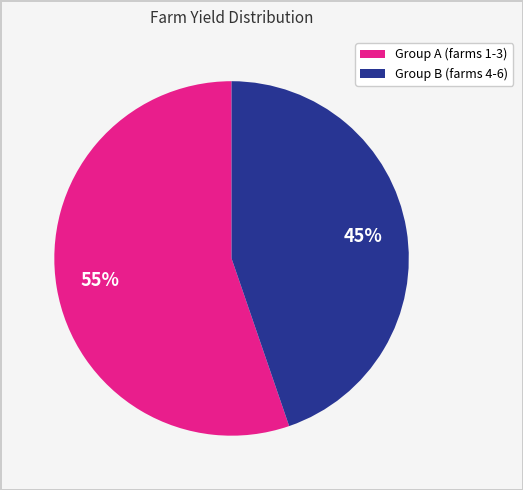

Rank the categories by value from lowest to highest.

Group B (farms 4-6), Group A (farms 1-3)